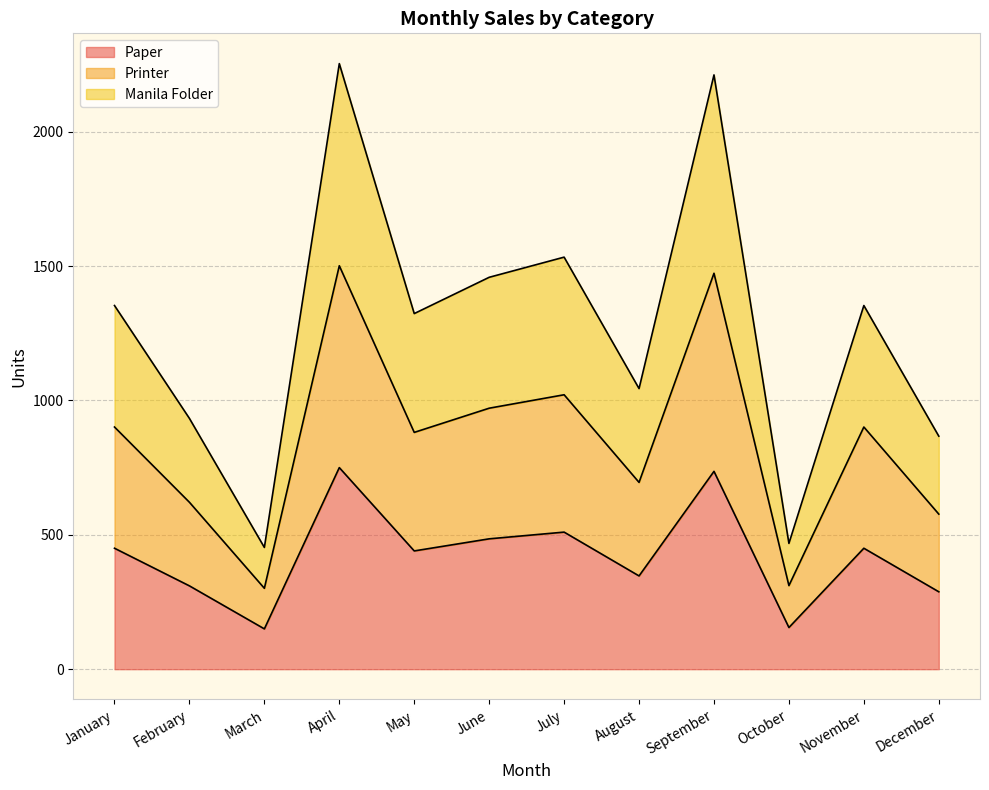

True or false: Paper and Printer cross at least once.

False